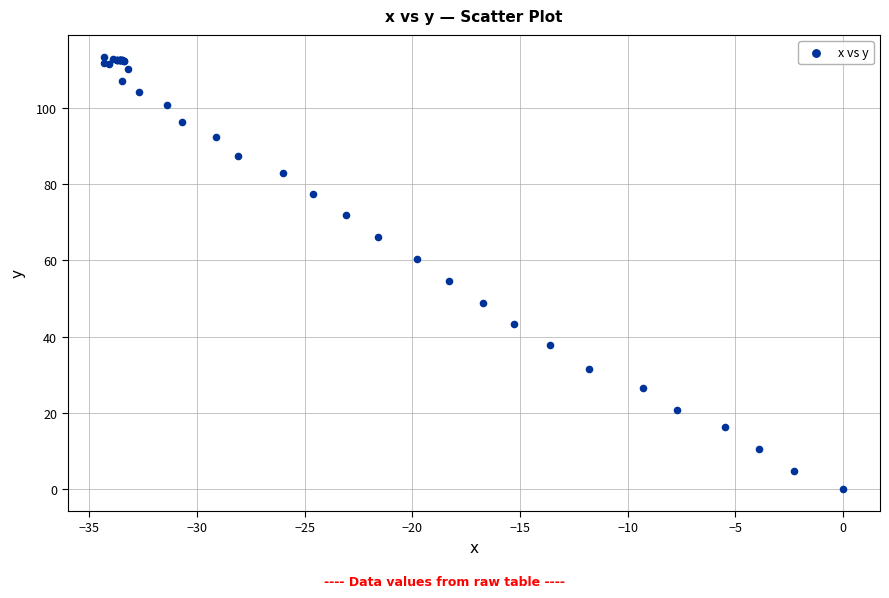

What Y value in the scatter plot is closest to 56?

54.6